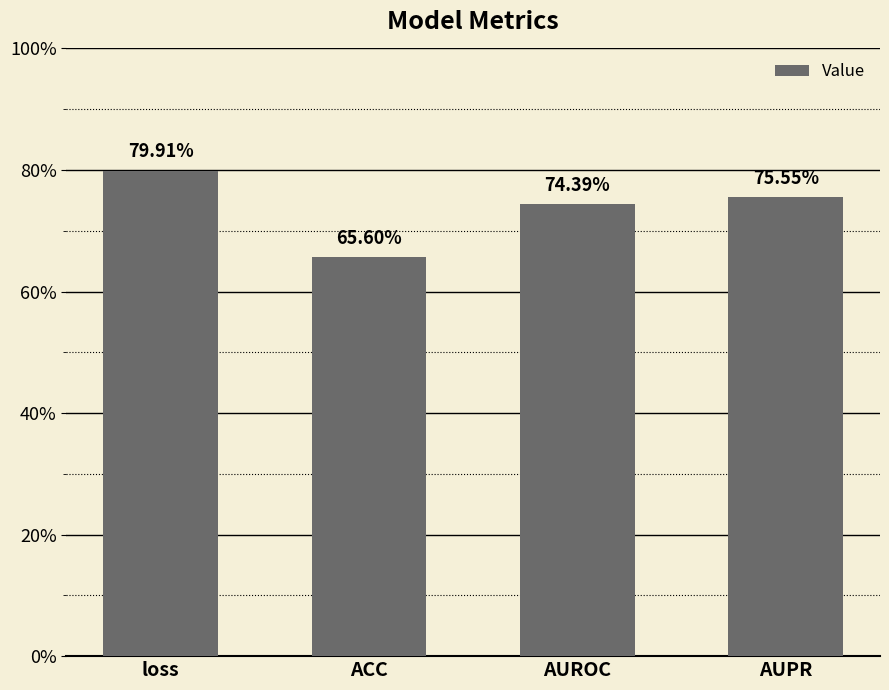

What is the label of the 1st bar from the left?

loss